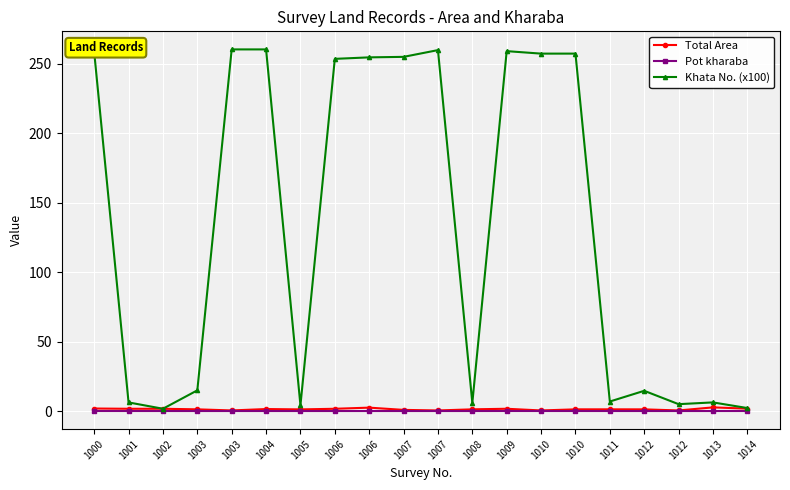

What is the total value across all series at 1002?

3.2